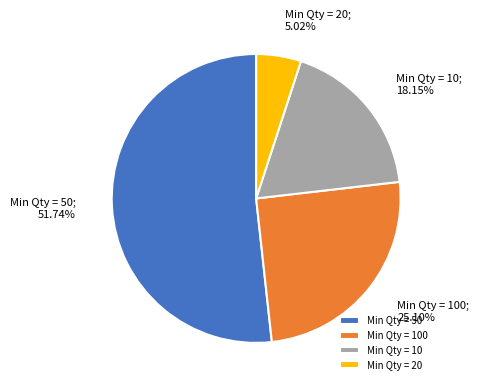

Between Min Qty = 100 and Min Qty = 50, which is larger?

Min Qty = 50